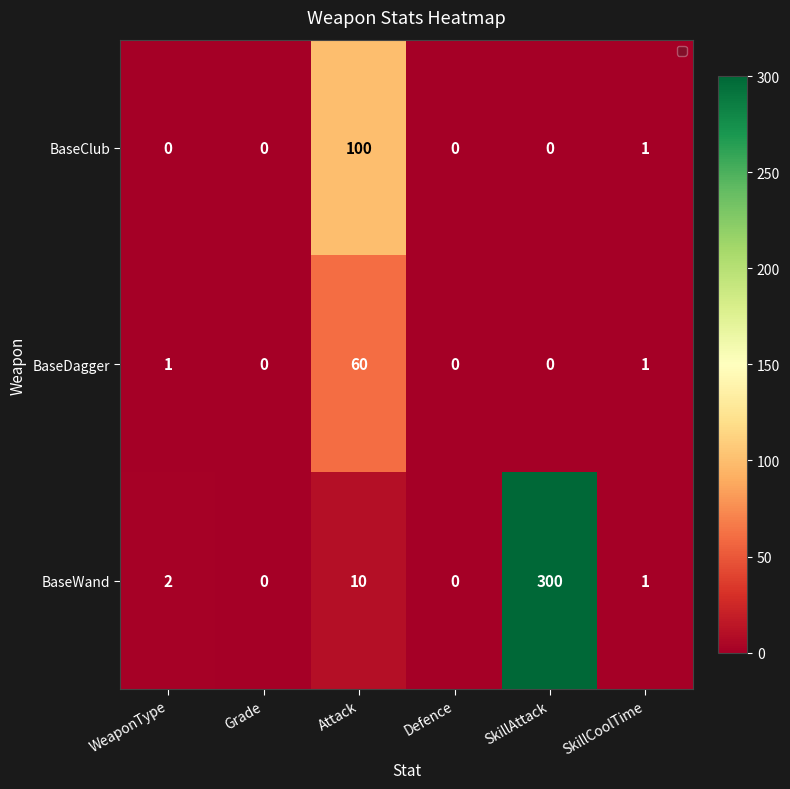

What is the spread (max minus min) of values at SkillAttack?

300